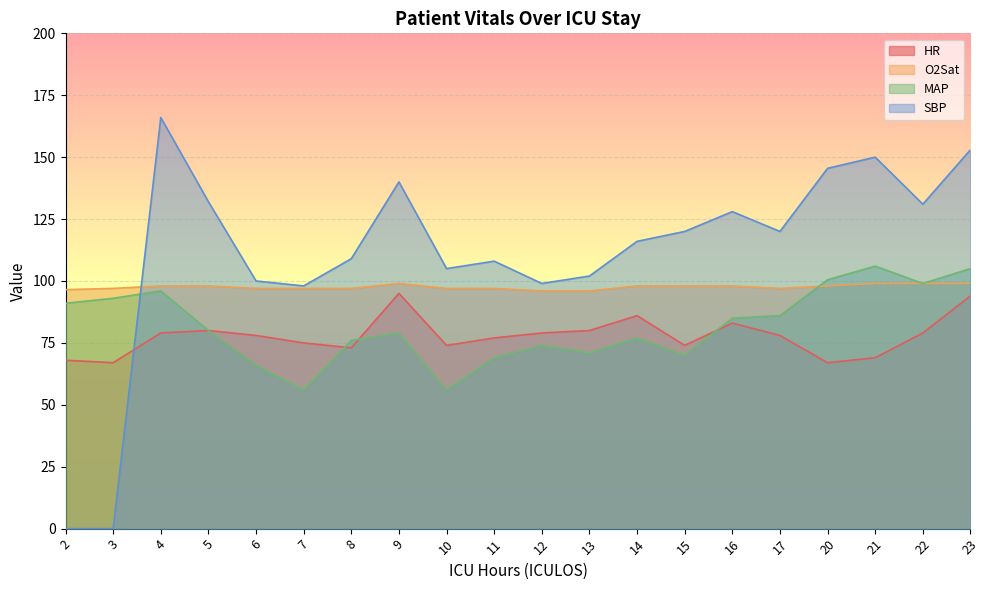

What is the value of the O2Sat point at the 4th from the left?

98.0